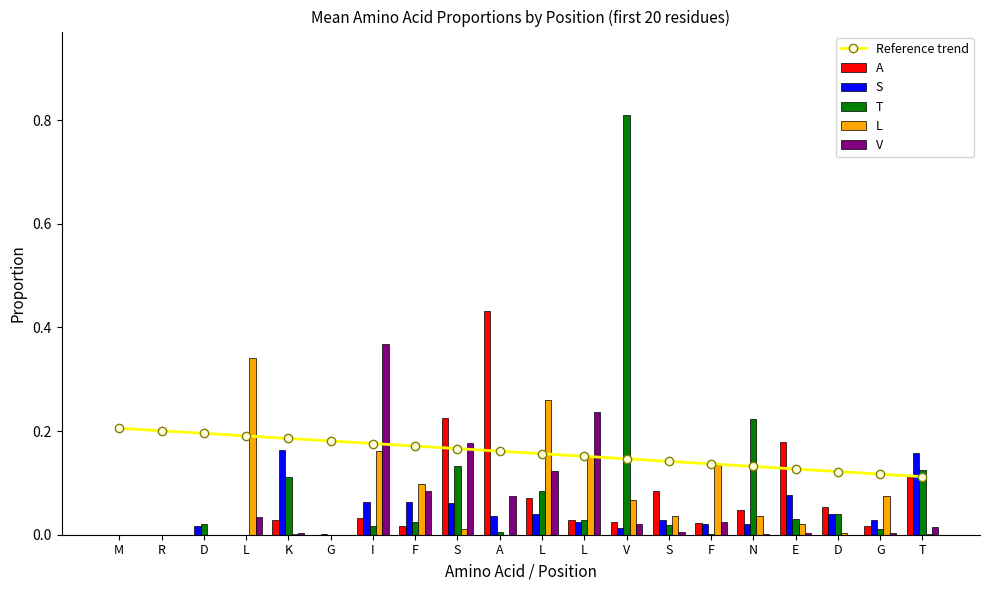

Which series has the largest total across all categories?

Reference trend